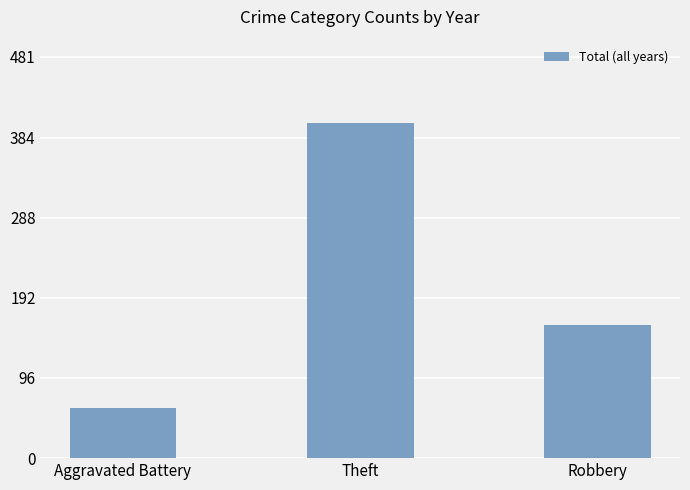

The value at Robbery is 277. True or false?

False